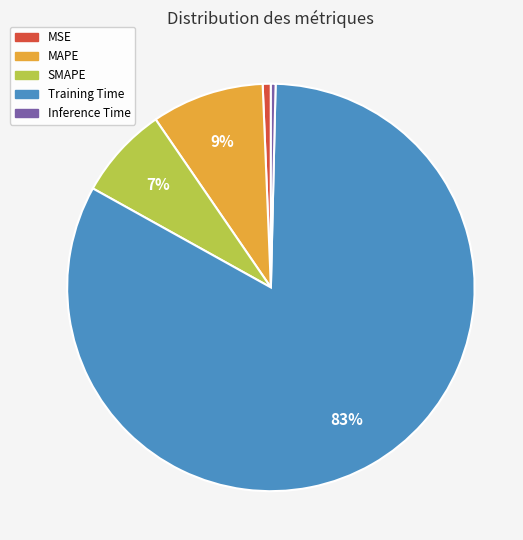

How many slices are in this pie chart?

5